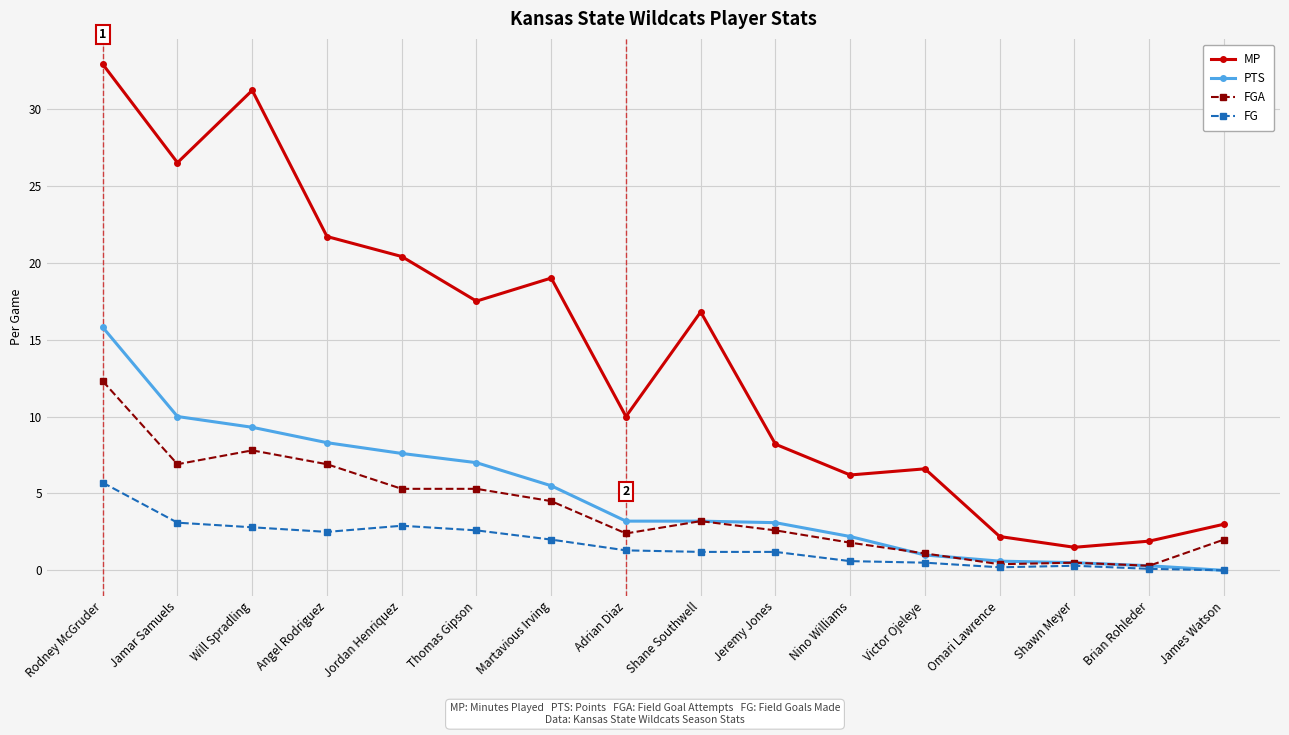

At which category is the sum across all series the highest?

Rodney McGruder